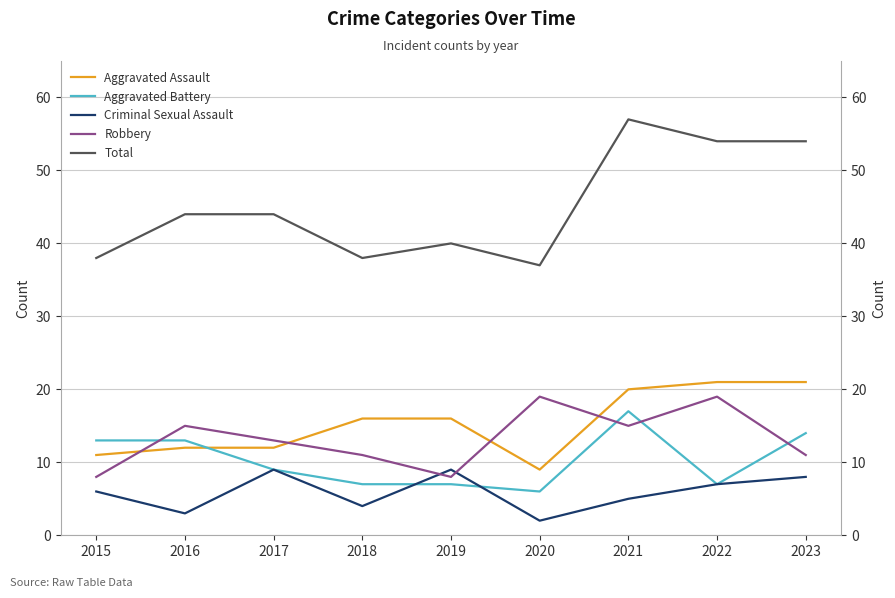

How many distinct data groups are displayed?

5